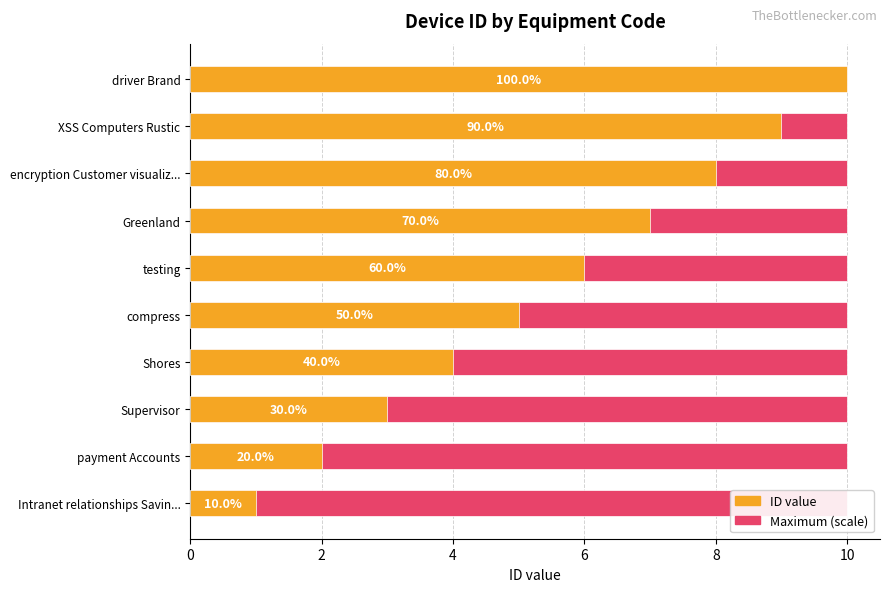

Rank the series by their average value, from lowest to highest.

Maximum (scale), ID value